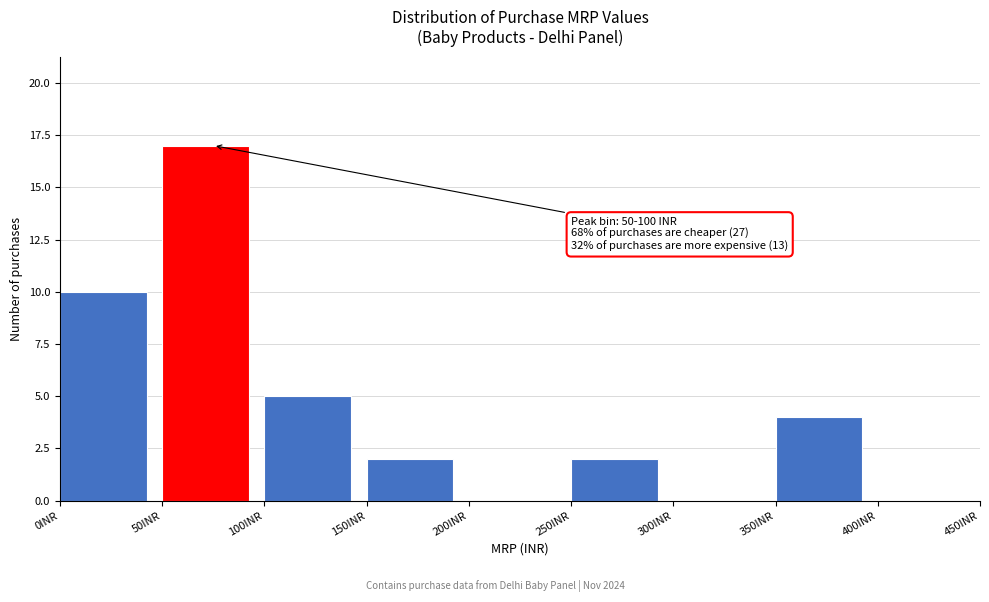

Over which range of the x-axis is the bar tallest?

50 to 100